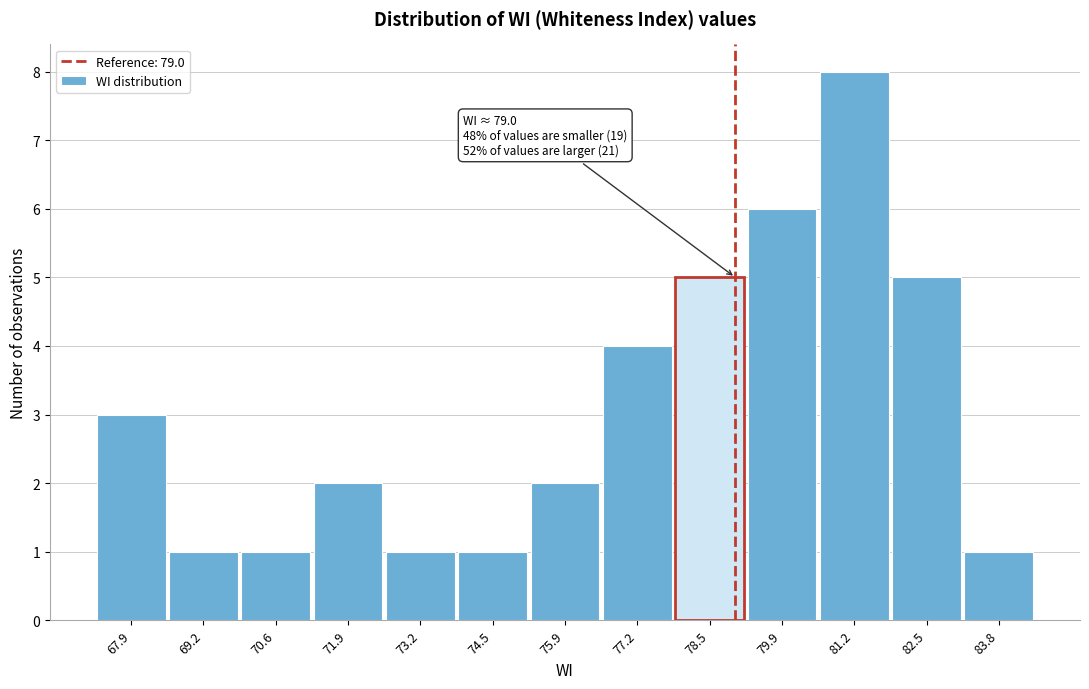

Over which range of the x-axis is the bar tallest?

80.6 to 81.8